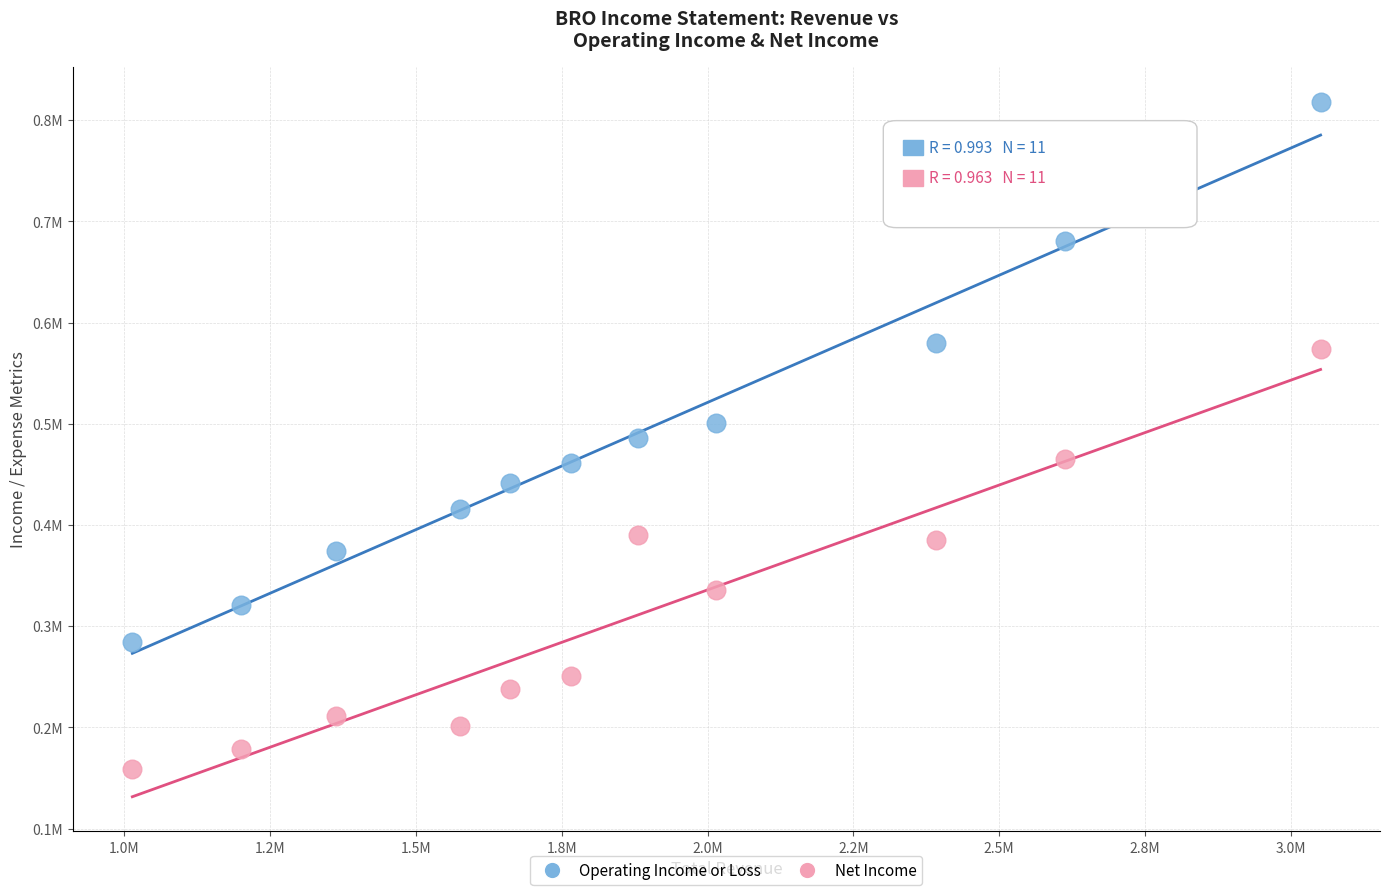

Which series has the largest Y range (max minus min)?

Operating Income or Loss